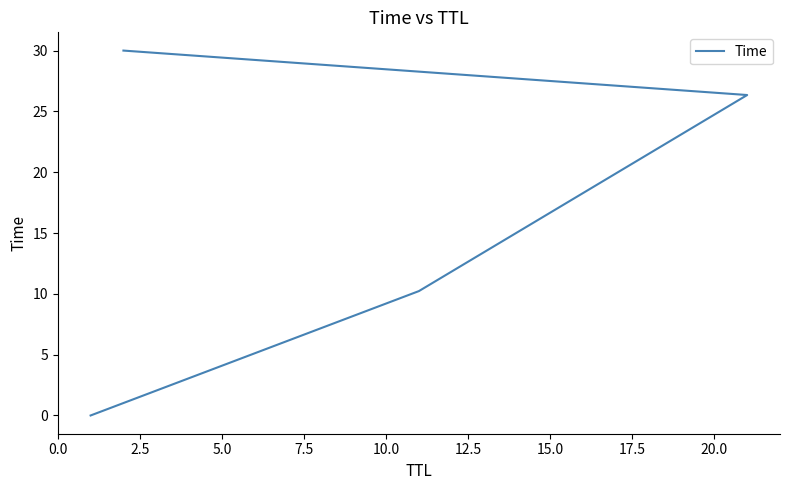

Is it true that the value at 5.0 is 36.7?

False